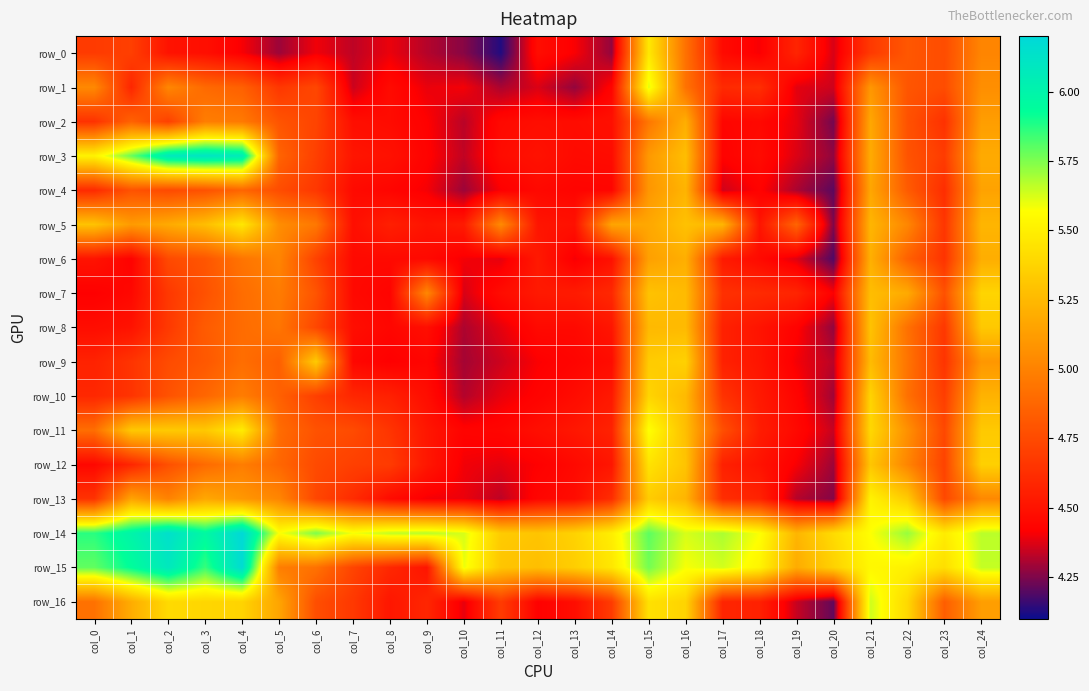

At which label is row_7 closest to 4?

col_10